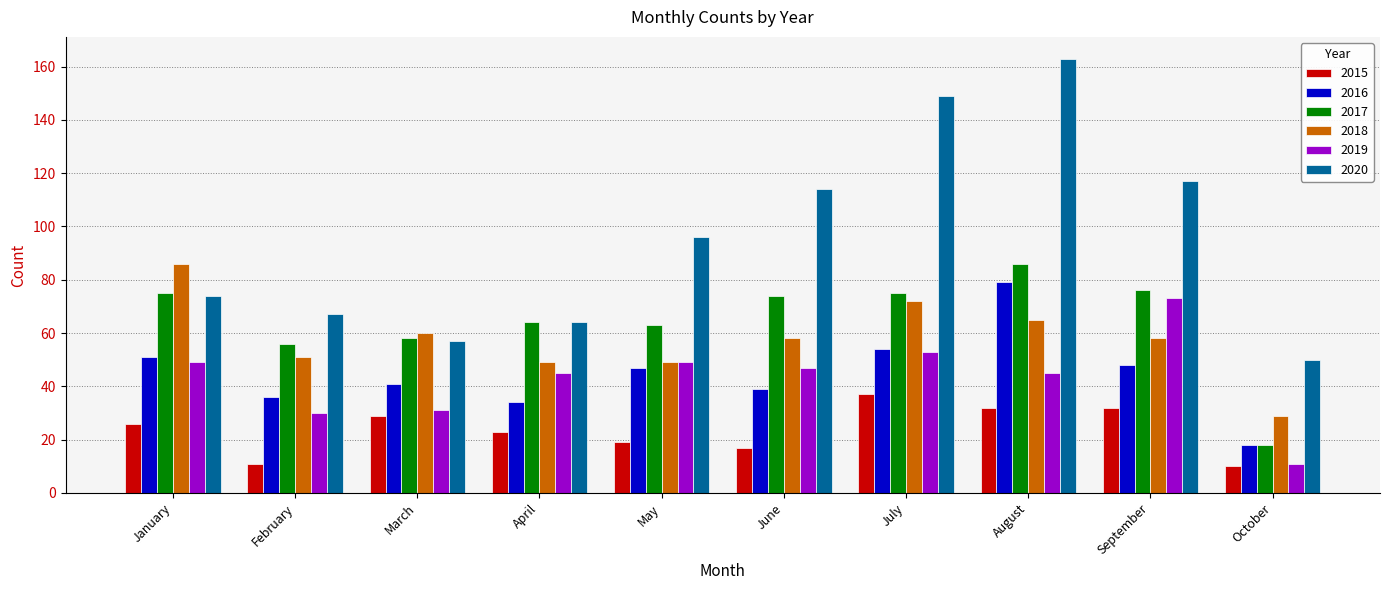

Reading left to right, list all the values displayed in this chart.

2015: January=26	February=11	March=29	April=23	May=19	June=17	July=37	August=32	September=32	October=10
2016: January=51	February=36	March=41	April=34	May=47	June=39	July=54	August=79	September=48	October=18
2017: January=75	February=56	March=58	April=64	May=63	June=74	July=75	August=86	September=76	October=18
2018: January=86	February=51	March=60	April=49	May=49	June=58	July=72	August=65	September=58	October=29
2019: January=49	February=30	March=31	April=45	May=49	June=47	July=53	August=45	September=73	October=11
2020: January=74	February=67	March=57	April=64	May=96	June=114	July=149	August=163	September=117	October=50